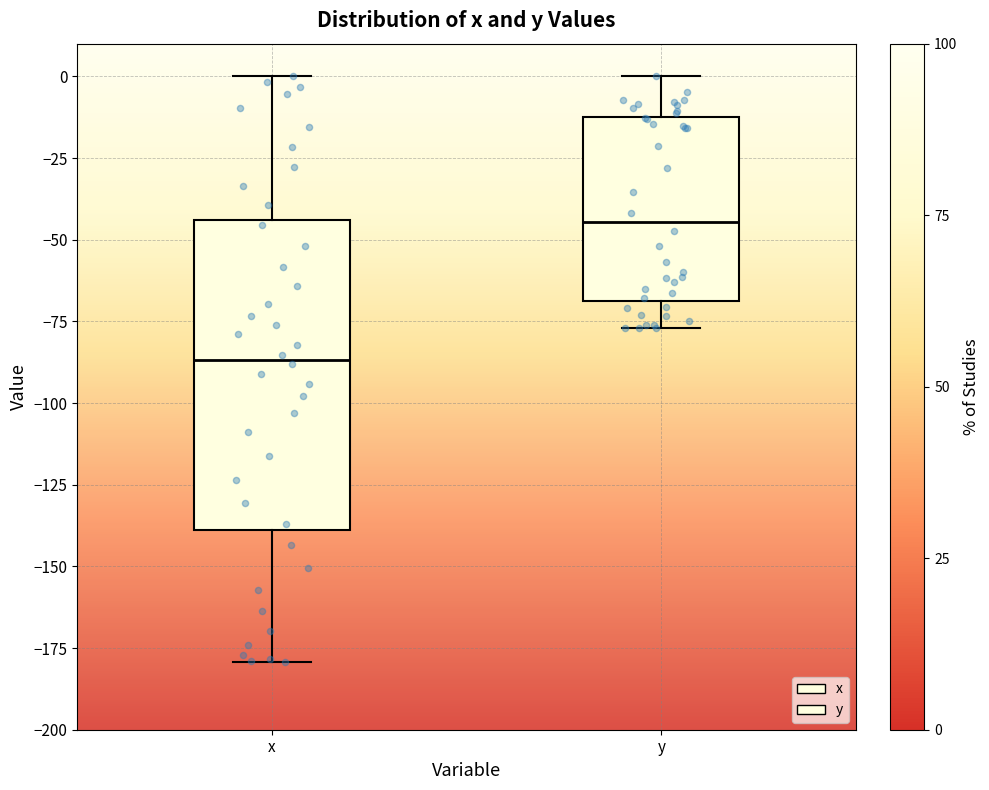

Which box's median line is the lowest?

x